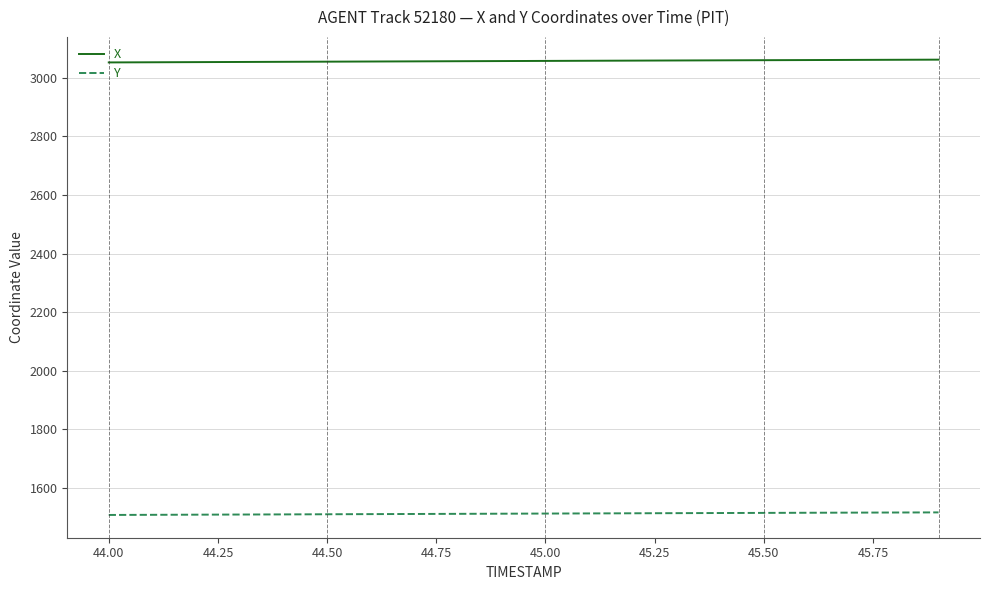

Which series has the largest total across all categories?

X